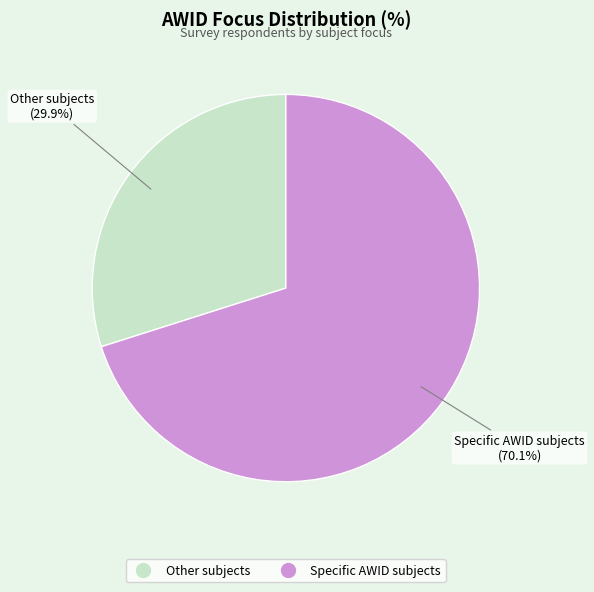

Is the sum of Specific AWID subjects and Other subjects greater than half?

Yes